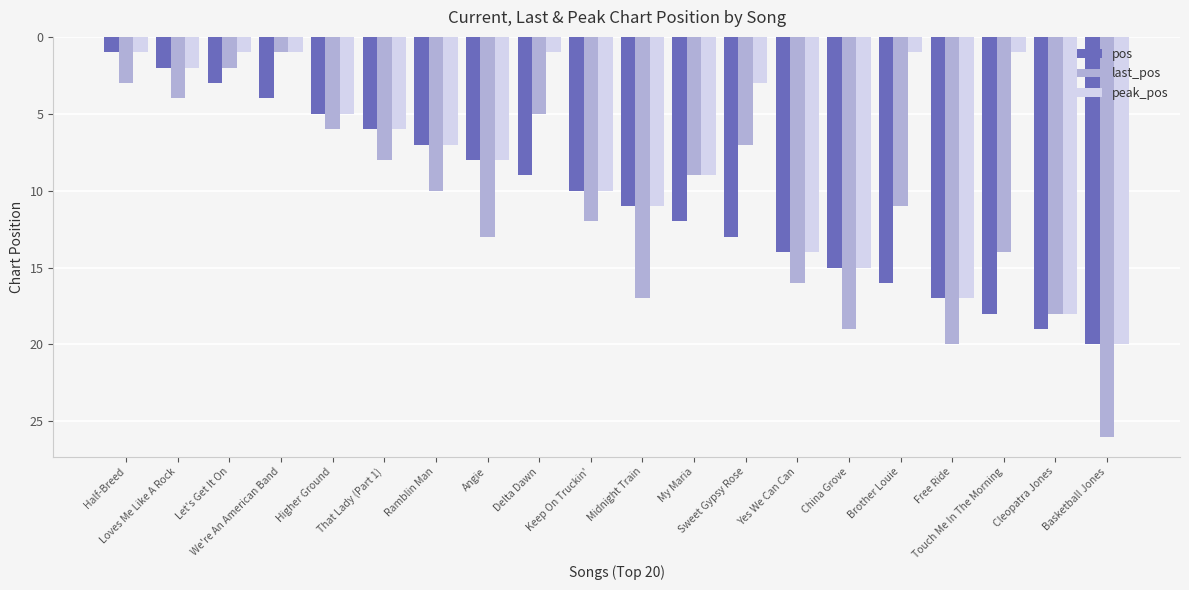

What is the spread (max minus min) of values at Ramblin Man?

3